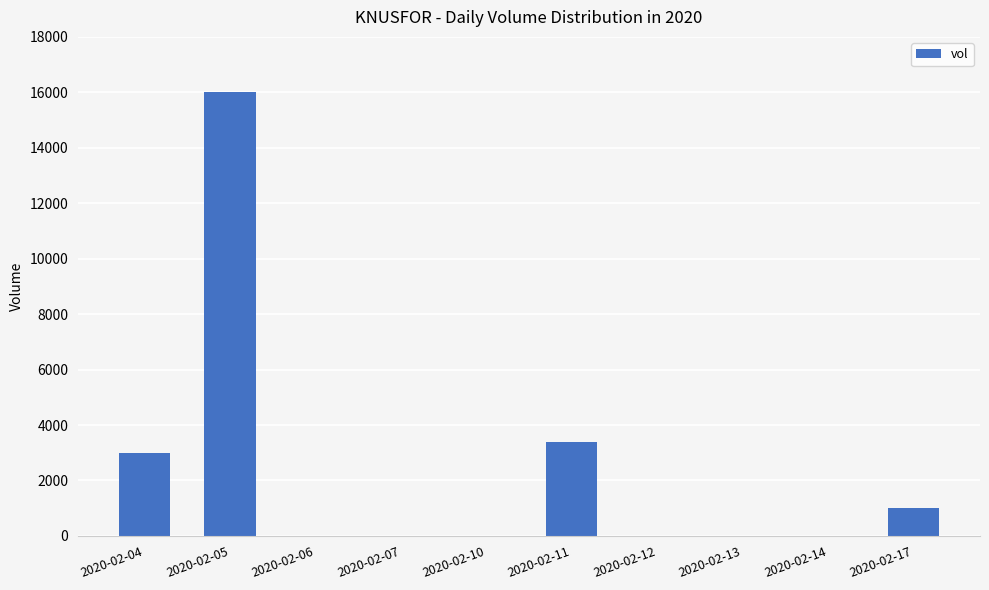

What is the sum of all values?

23400